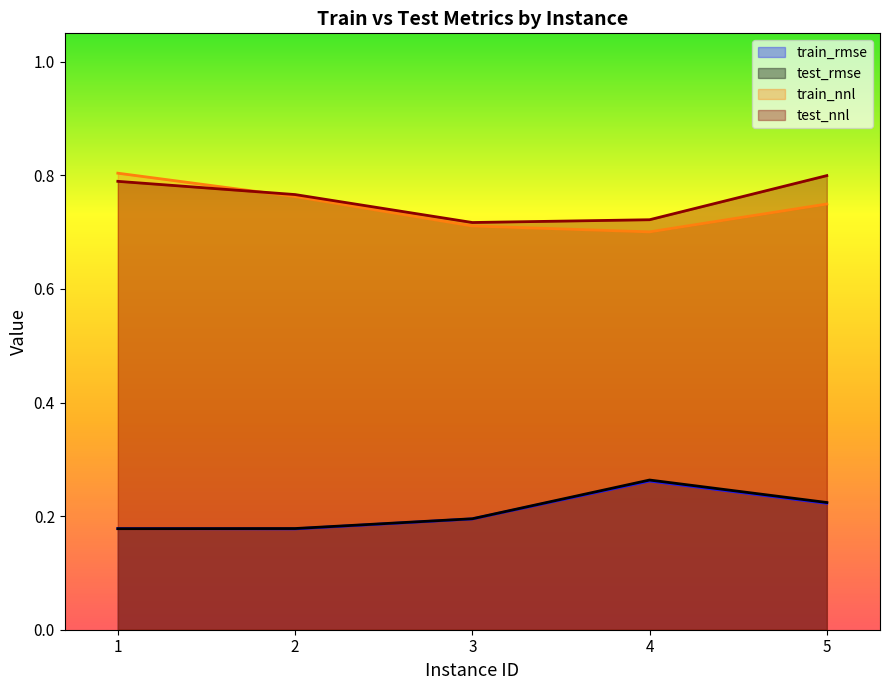

Reading left to right, list all the values displayed in this chart.

train_rmse: 0.2	0.2	0.2	0.3	0.2
test_rmse: 0.2	0.2	0.2	0.3	0.2
train_nnl: 0.8	0.8	0.7	0.7	0.7
test_nnl: 0.8	0.8	0.7	0.7	0.8